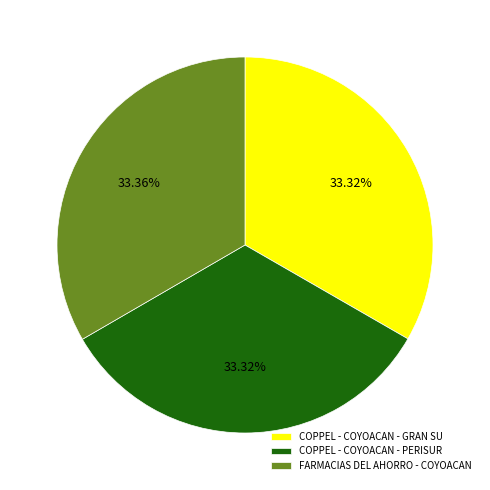

How many segments does this pie chart have?

3